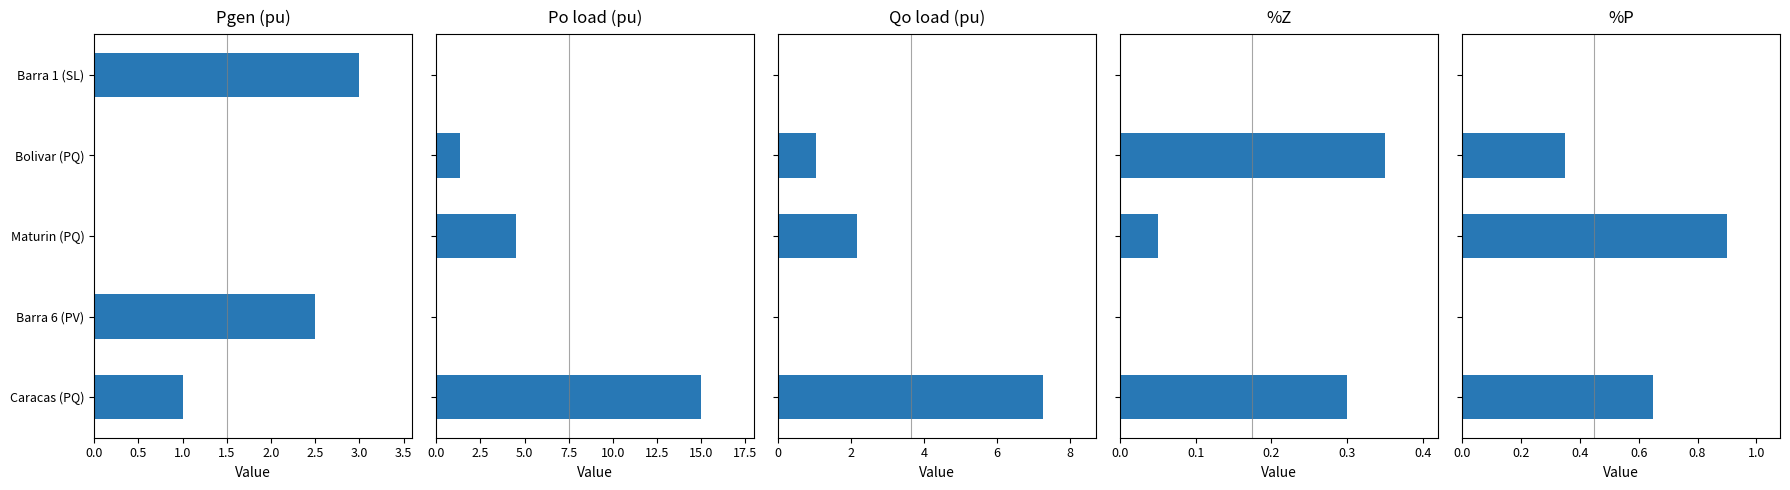

What position from the right is Bolivar (PQ)?

4